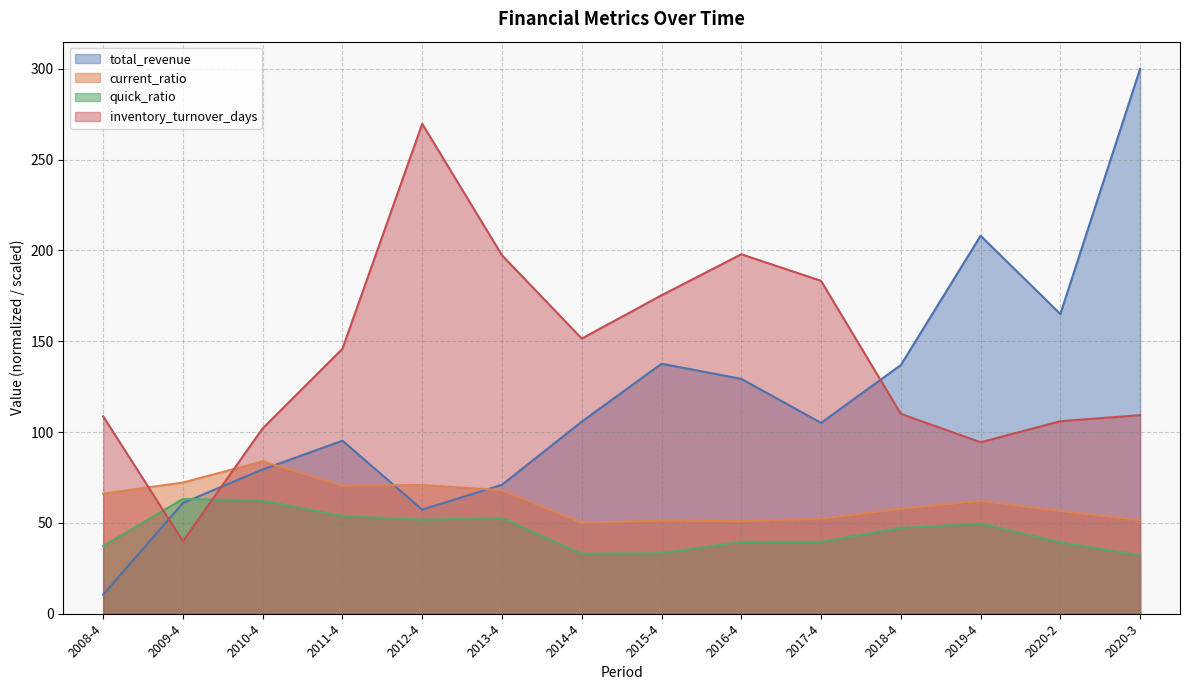

Which category has the highest value in the total_revenue series?

2020-3